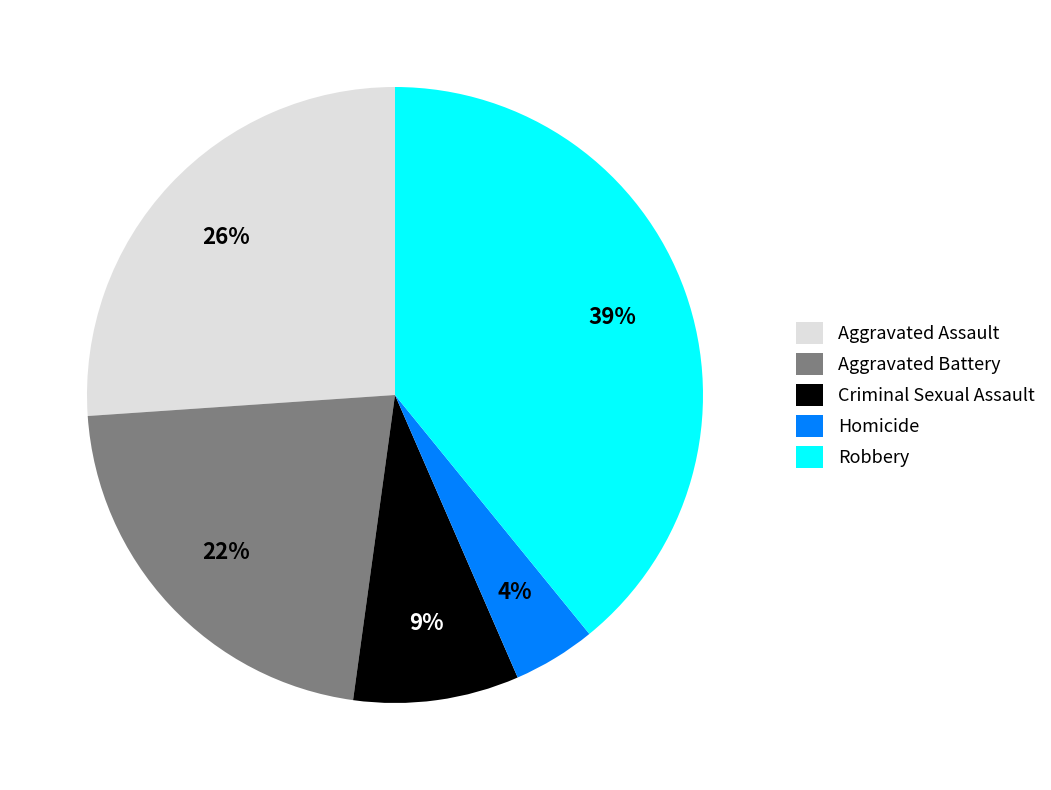

Is Aggravated Battery the majority of the pie?

No